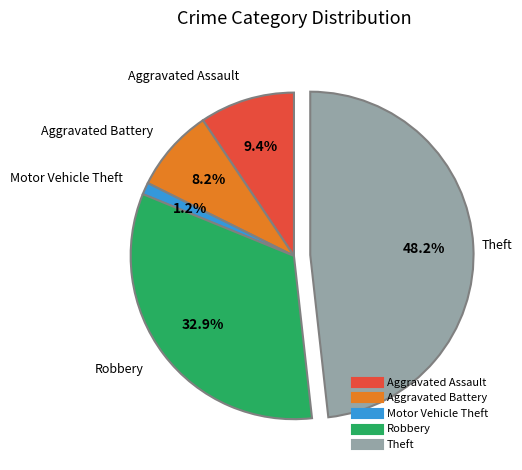

Is Motor Vehicle Theft the majority of the pie?

No